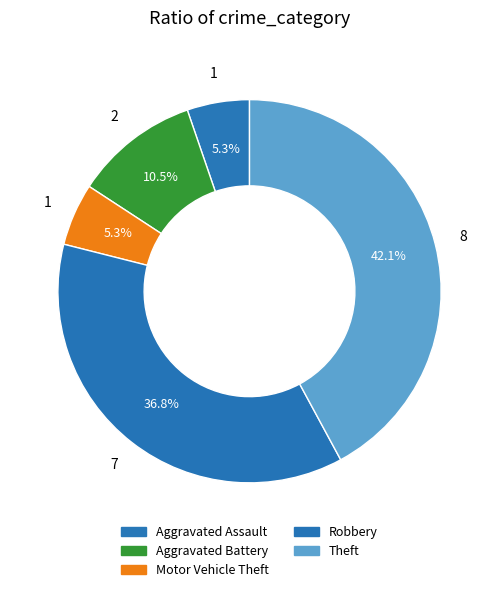

How many slices are in this pie chart?

5